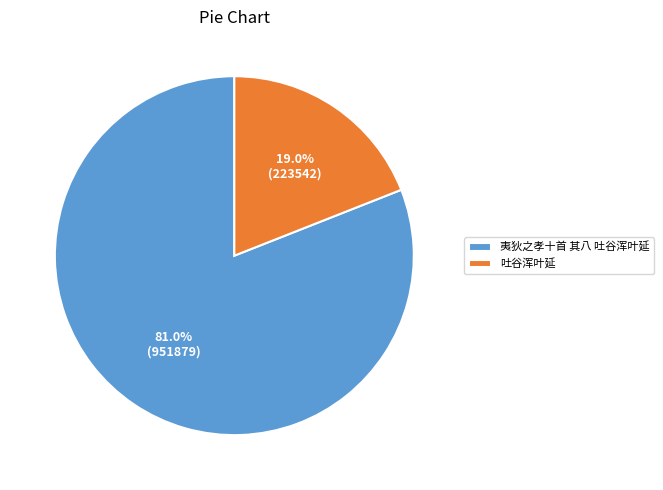

Which category has the biggest portion of the pie?

夷狄之孝十首 其八 吐谷浑叶延